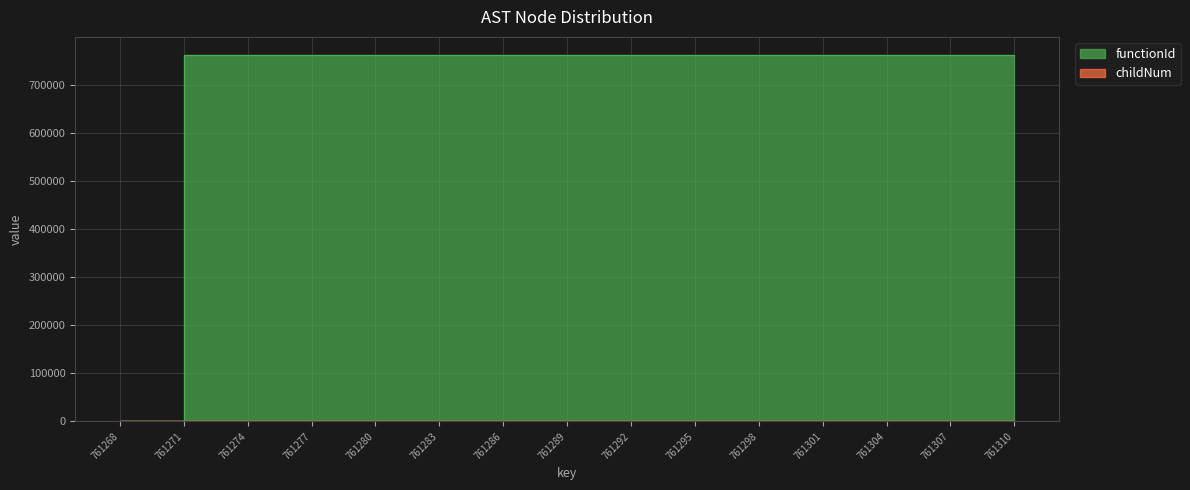

The value of functionId at 761277 is 366268. True or false?

False